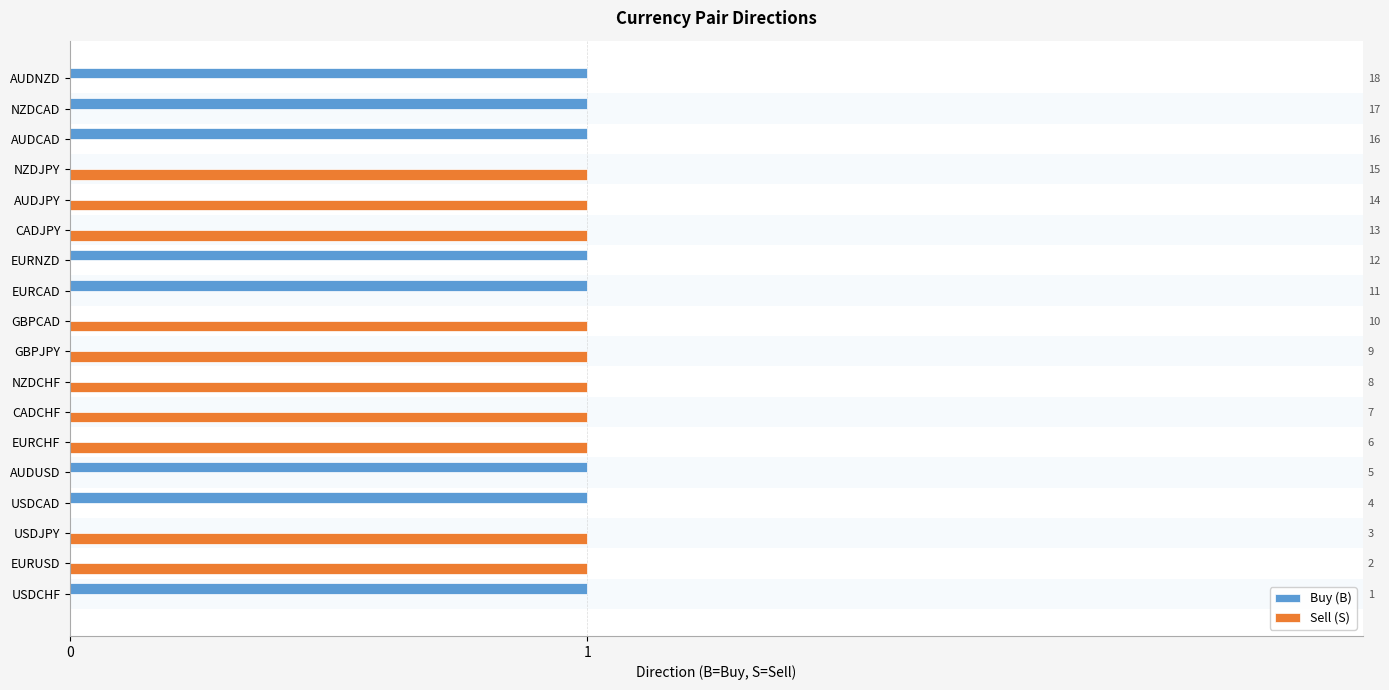

Rank the series by their maximum value, from highest to lowest.

Buy (B), Sell (S)